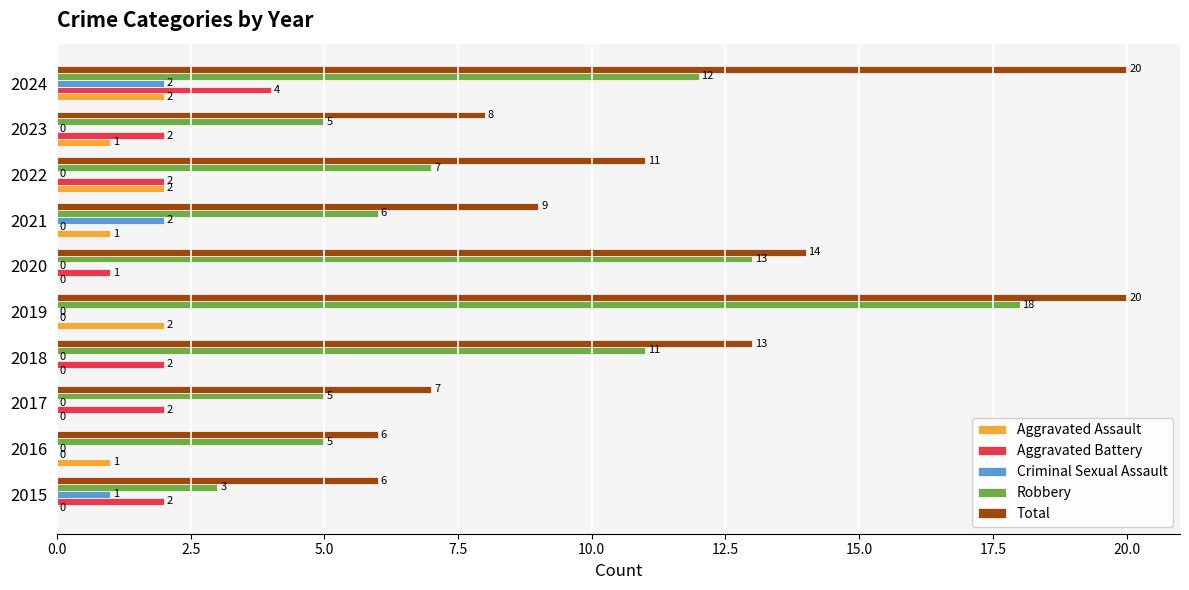

Where is Total nearest to the value 13?

2018